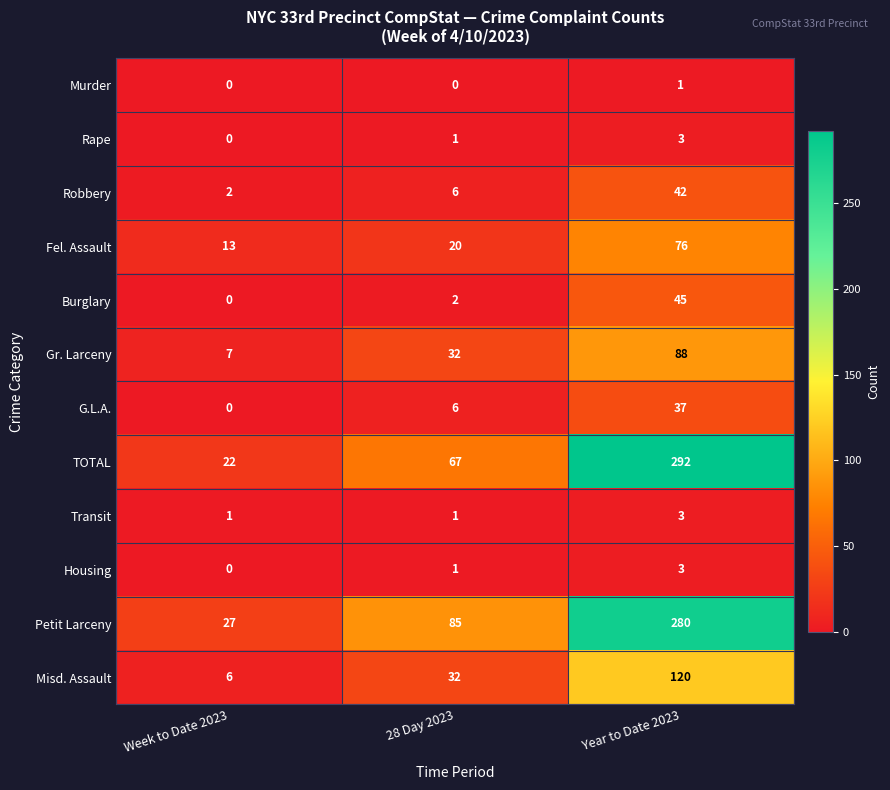

Which series has the largest range (max minus min)?

TOTAL